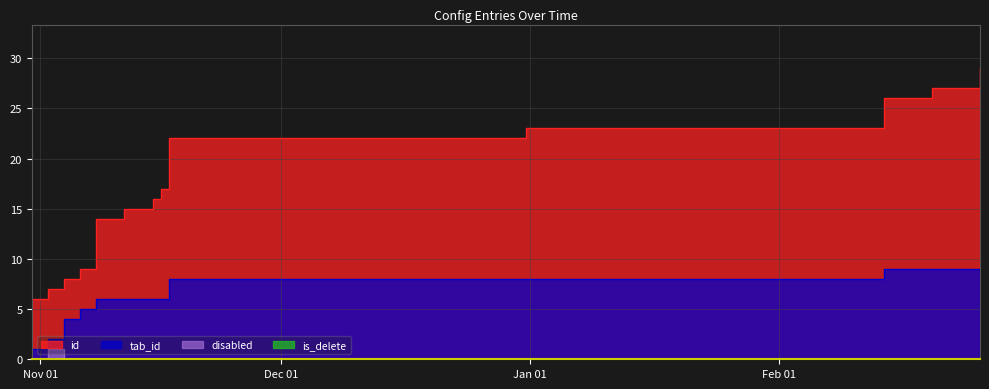

The disabled series shows 0 at 2023-02-14. True or false?

False